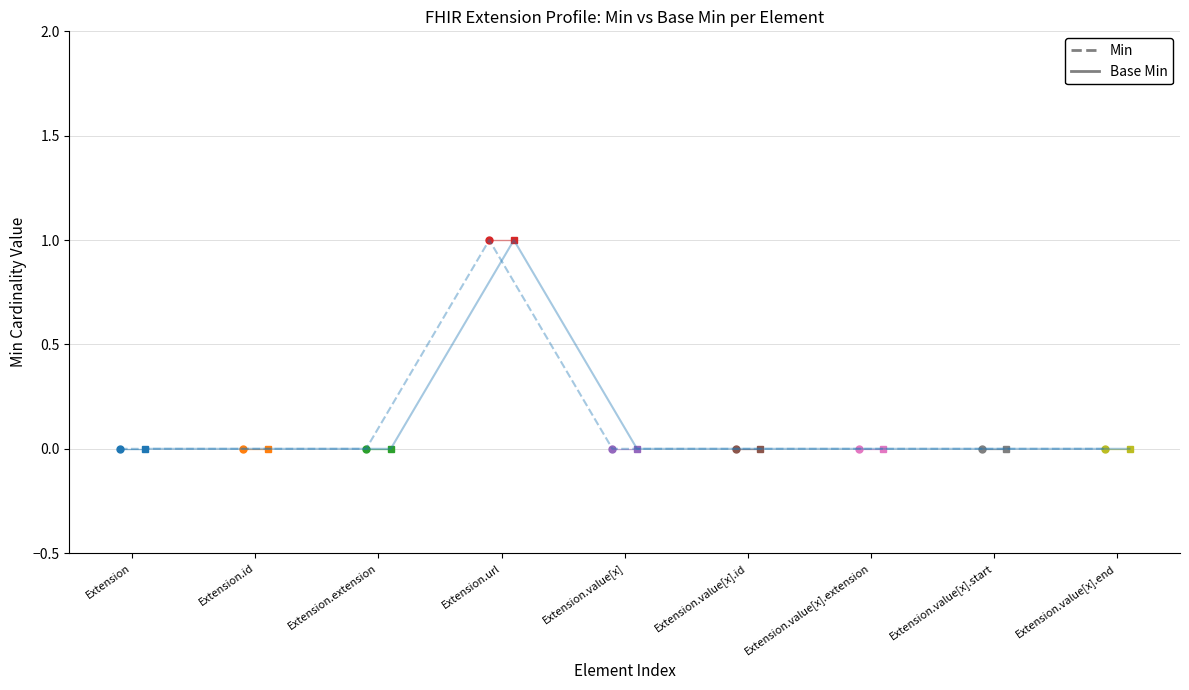

True or false: Min and Base Min cross at least once.

False